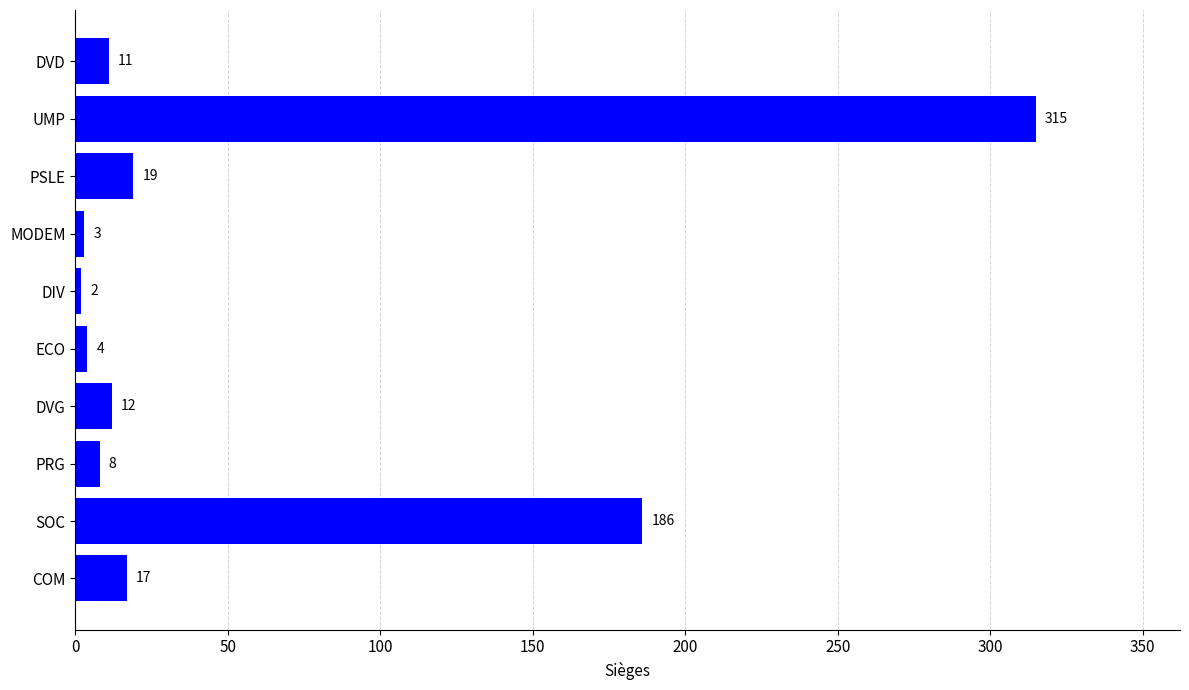

What is the sum of all values?

577